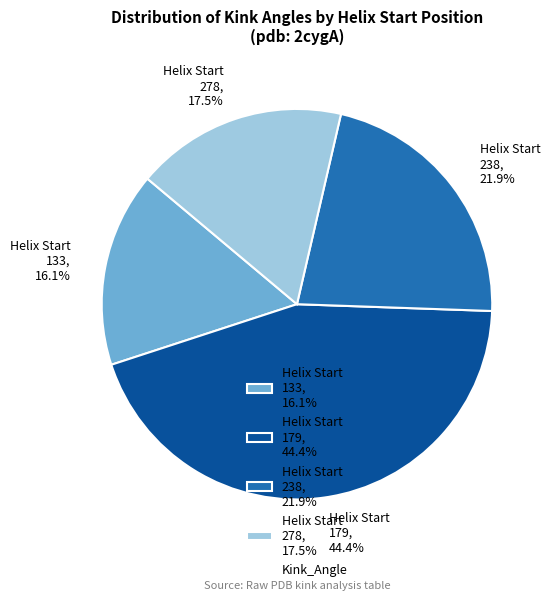

What is the ratio of the value at Helix Start 238, 21.9% to the value at Helix Start 278, 17.5%?

1.3